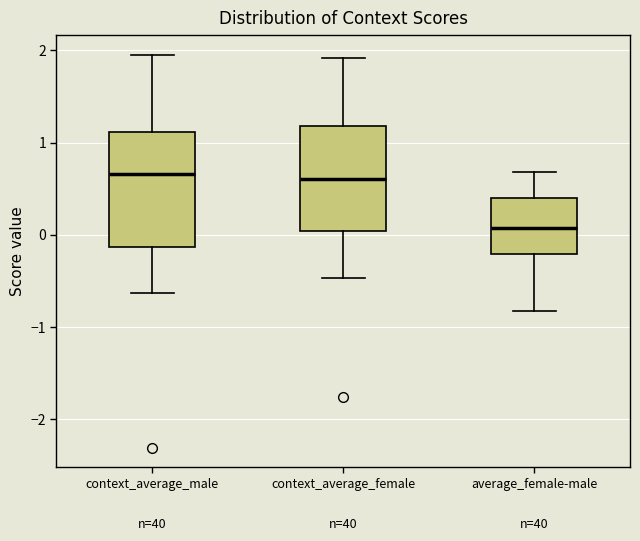

Where does the median line of the box for context_average_female sit on the y-axis? The values are not printed on the chart, so give them approximately, as read against the axis.

0.6